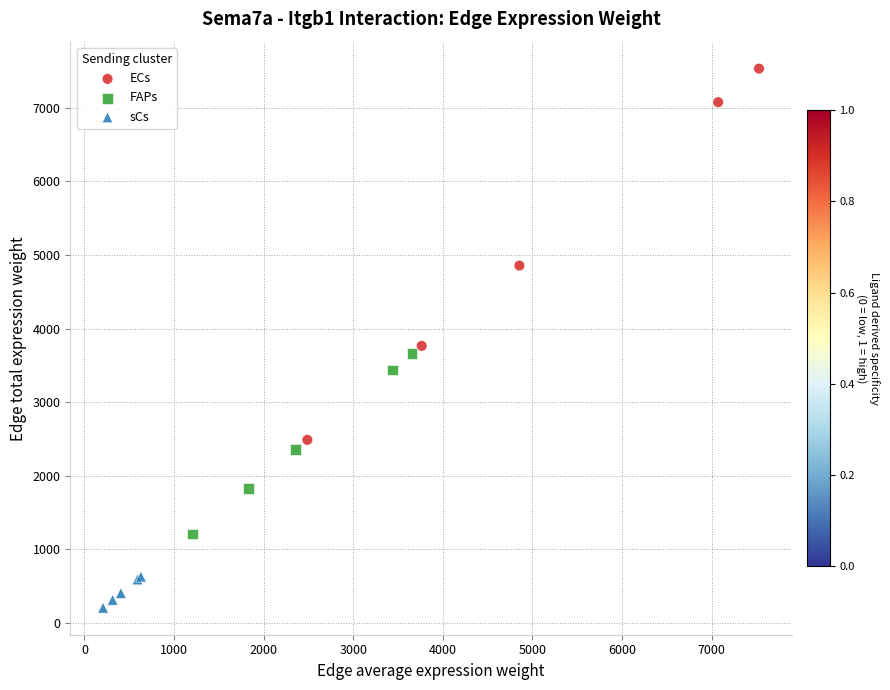

What are all the series names shown in the legend?

ECs, FAPs, sCs